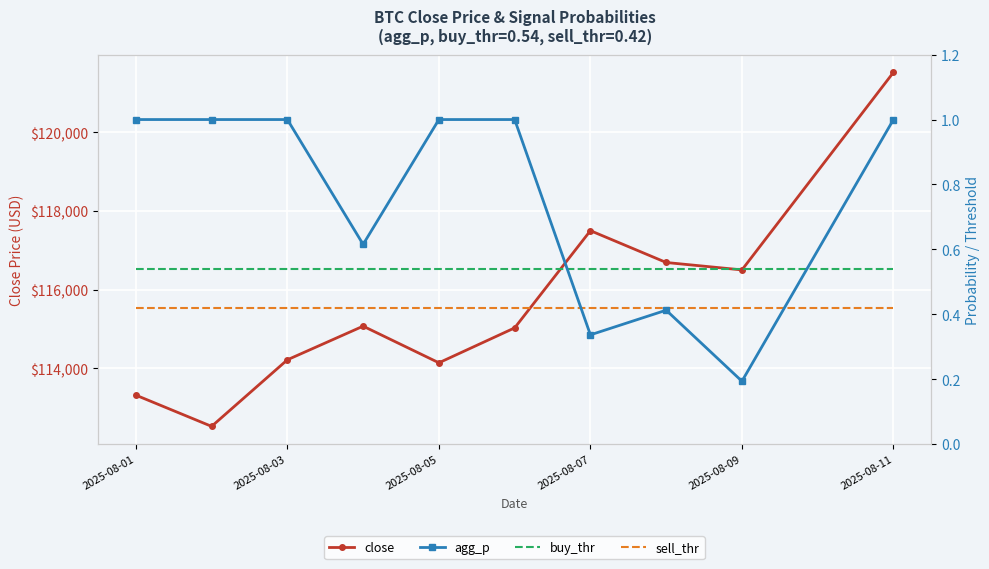

Which series has the widest spread of values?

close